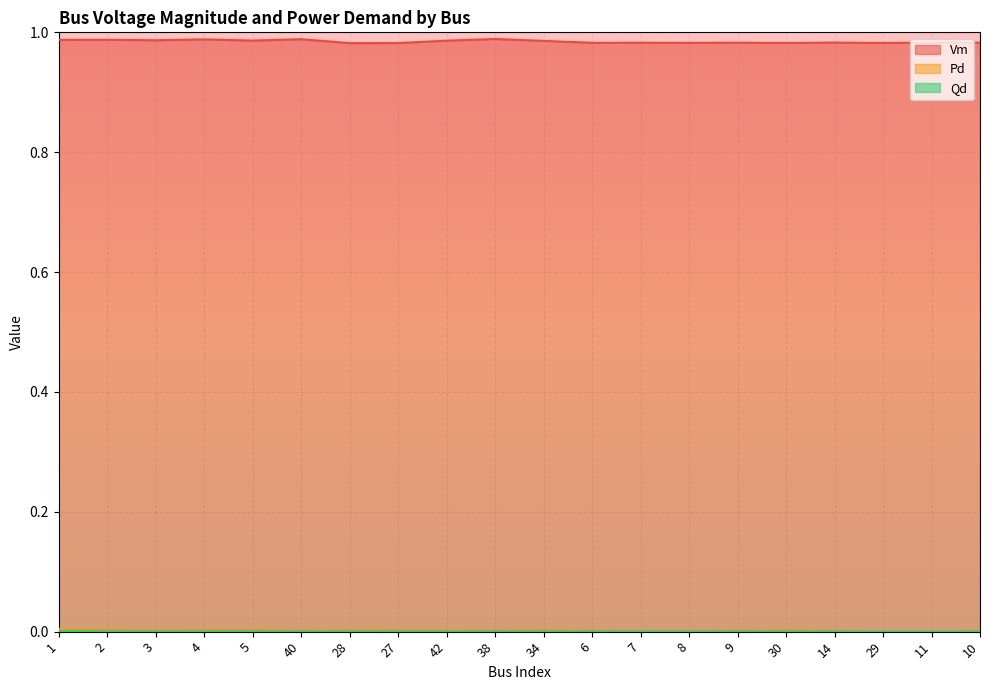

How many data points in Qd are above 0?

18